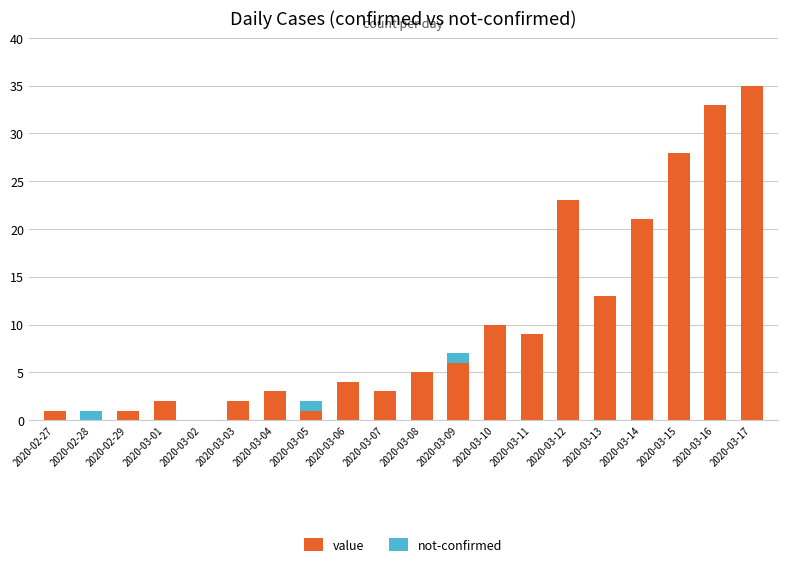

What is the total value across all series at 2020-03-13?

13